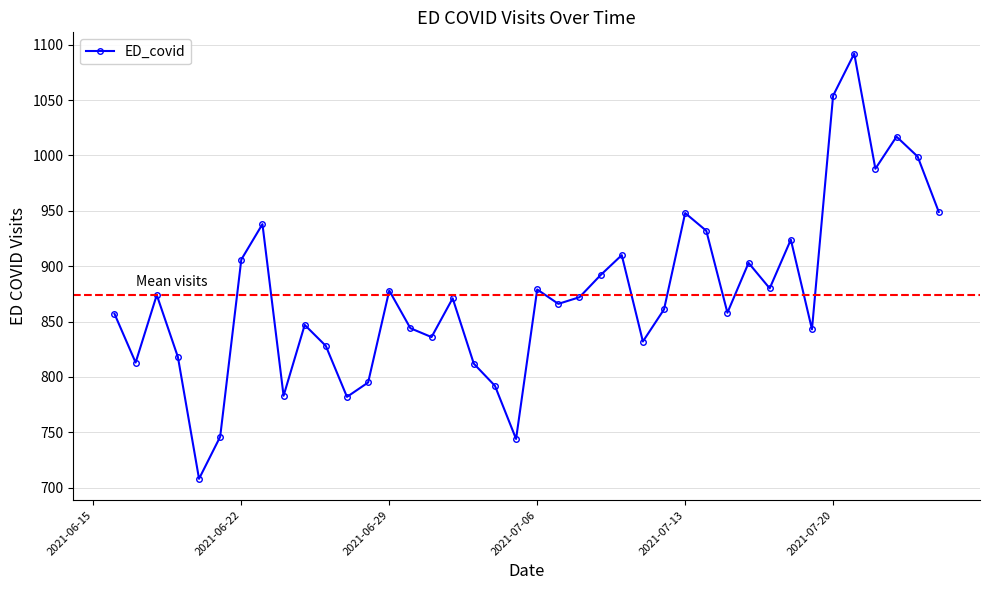

What is the sum of all values?

34971